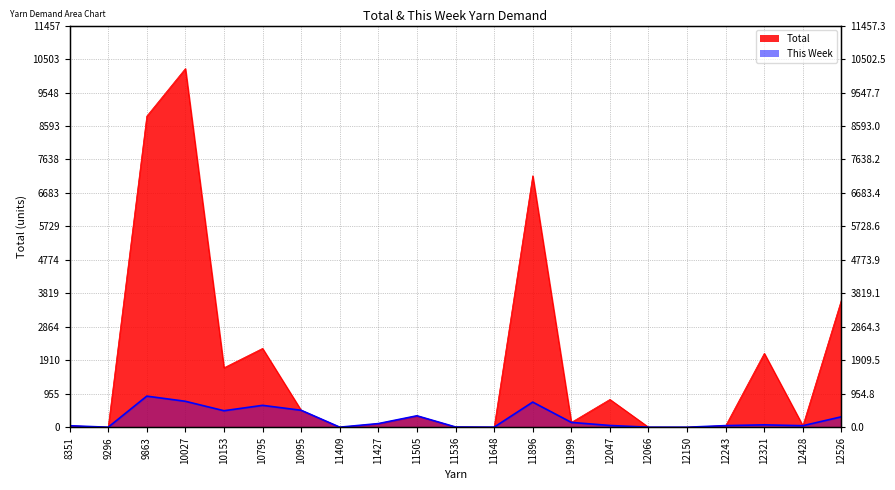

What is the total value across all series at 10153?

2166.5